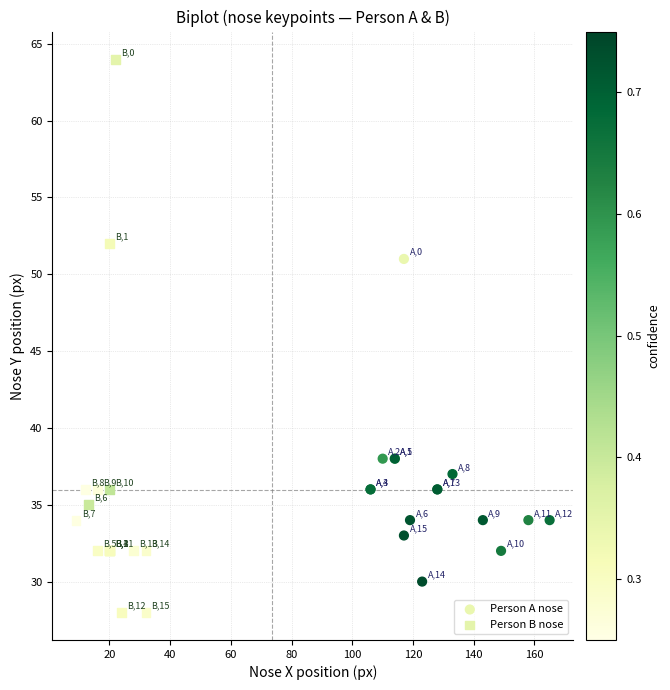

What are all the series names shown in the legend?

Person A nose, Person B nose